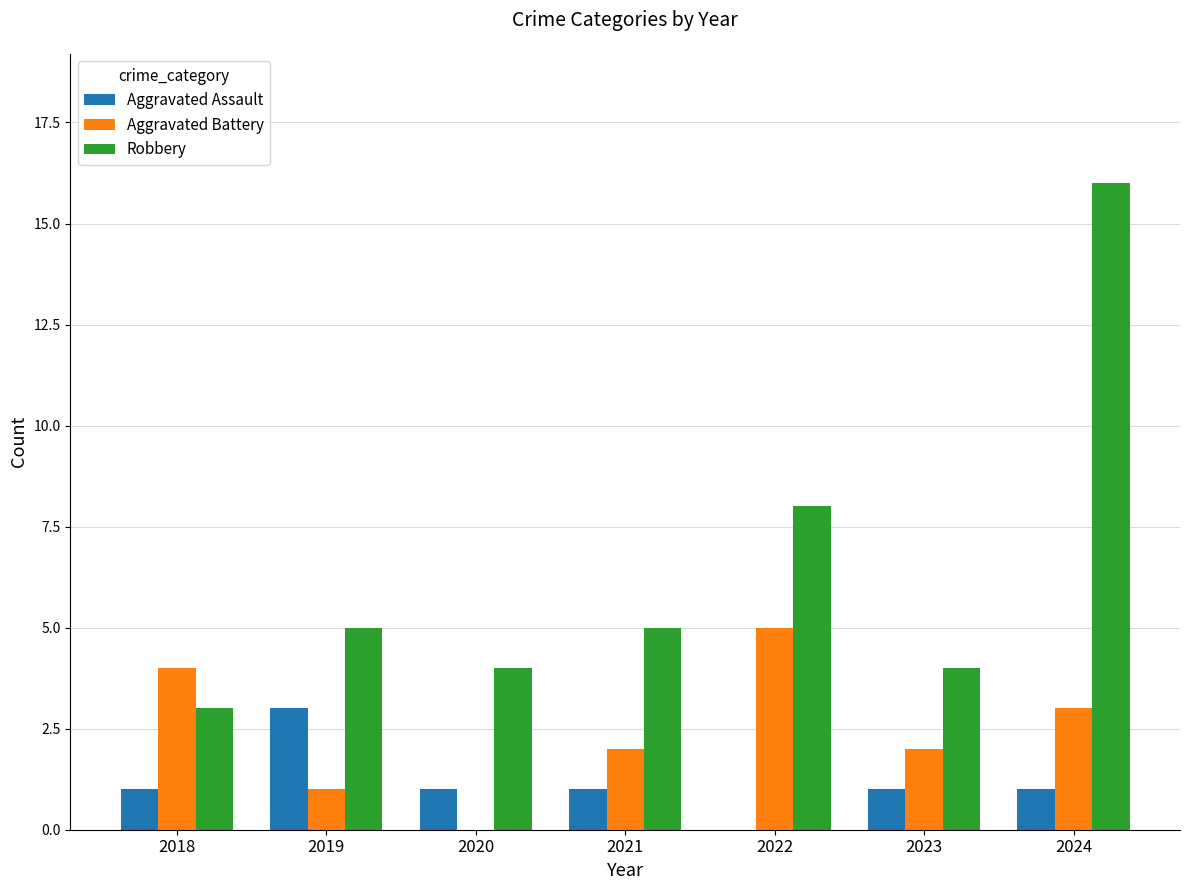

Which series has the largest total across all categories?

Robbery